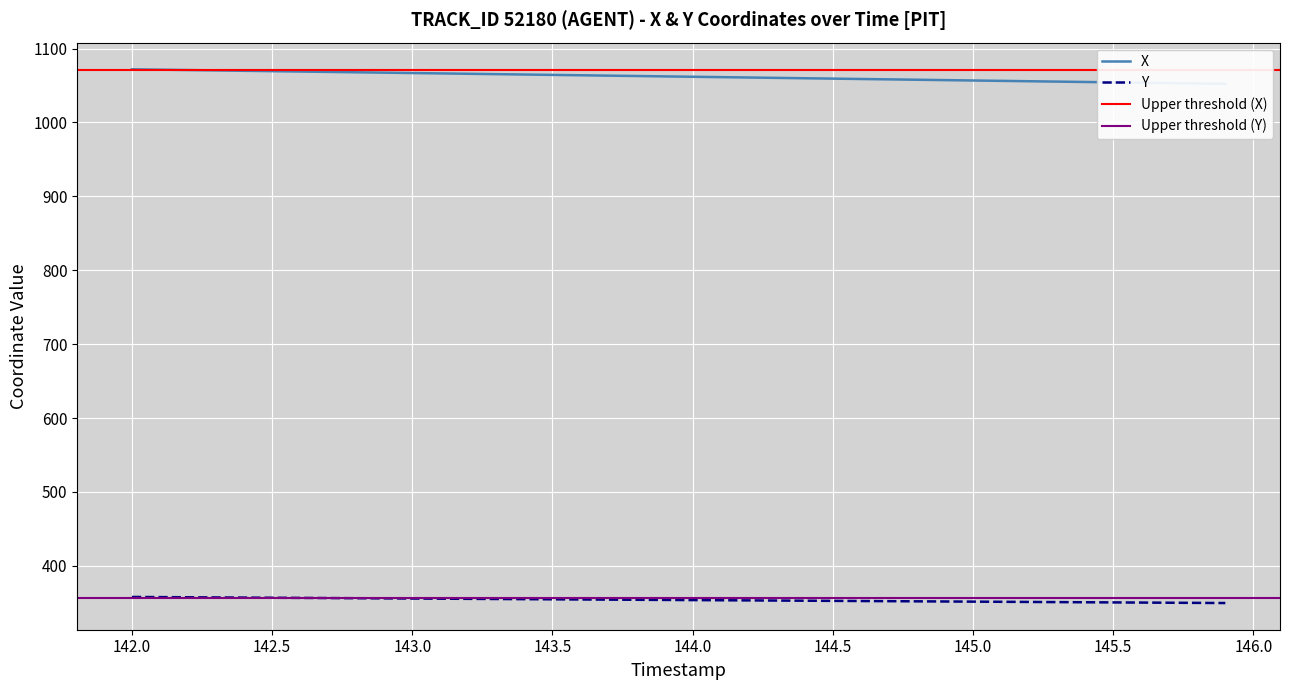

What is the average value of the Y series?

353.8